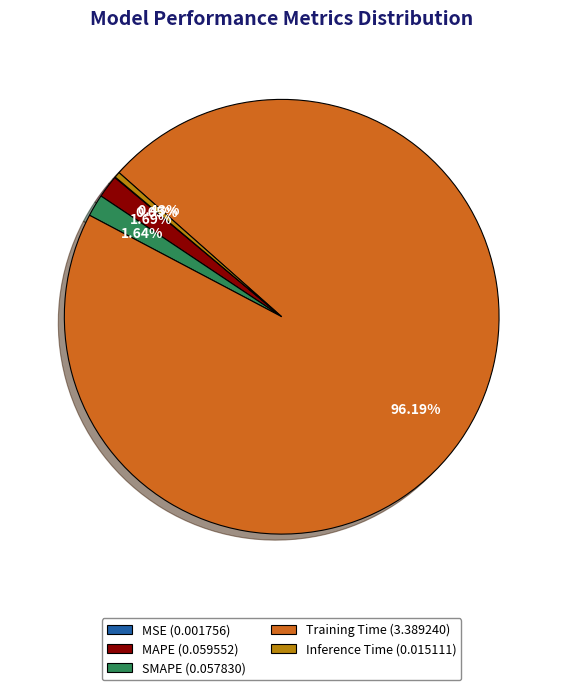

Which has a higher value, Inference Time (0.015111) or SMAPE (0.057830)?

SMAPE (0.057830)